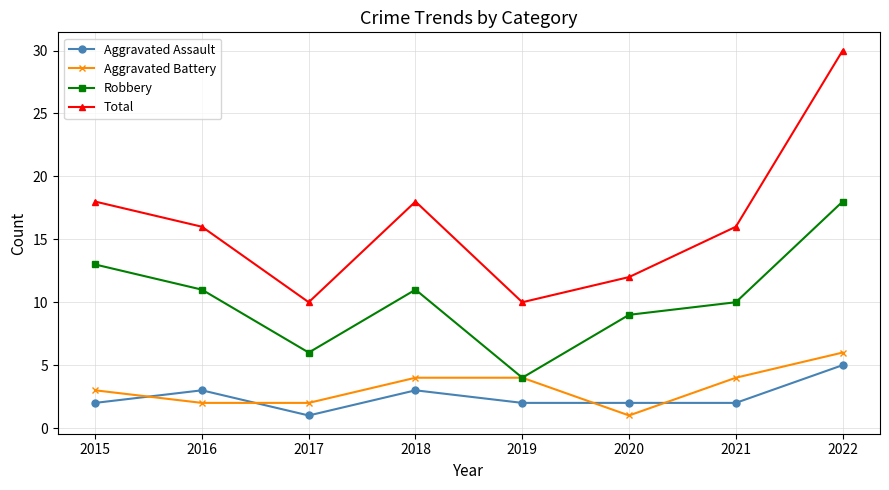

Is it true that Total equals 18 at 2015?

True